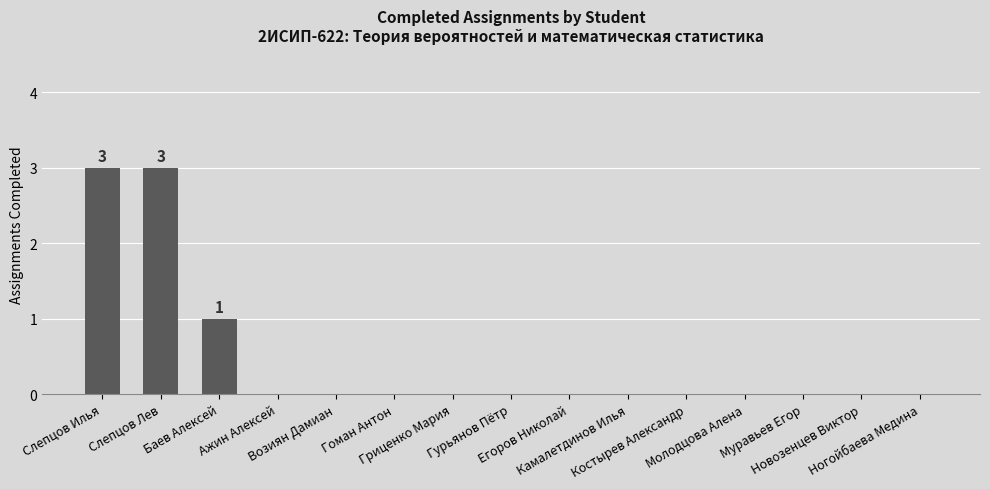

What is the greatest value displayed?

3